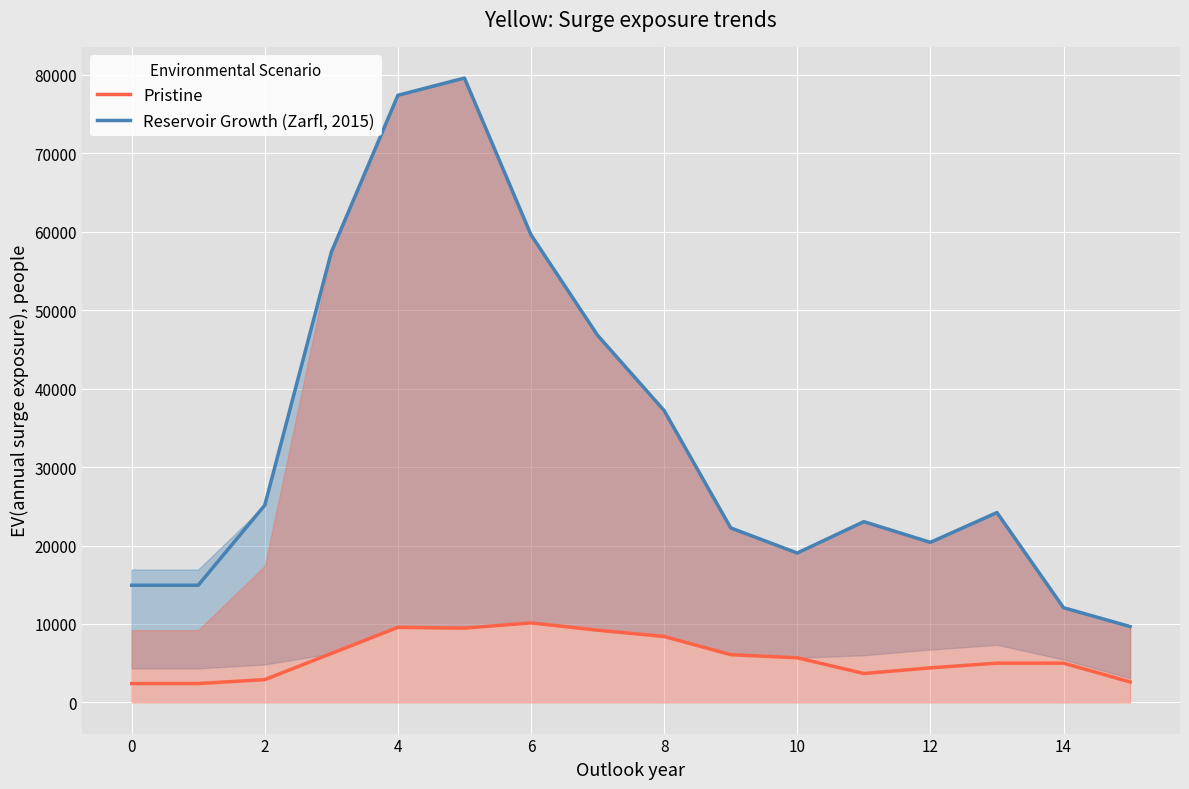

Which has a higher value, 10 or 11?

10